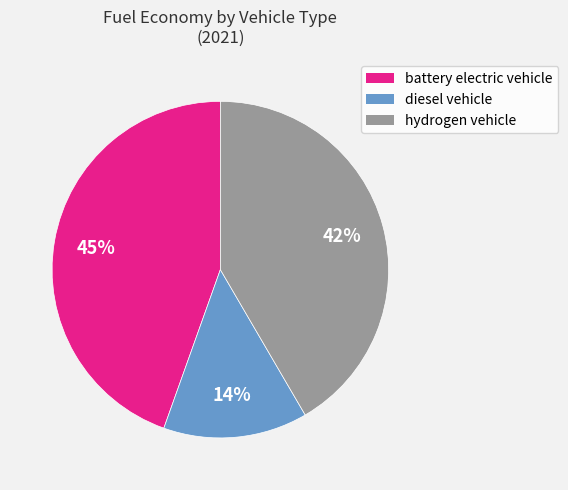

The hydrogen vehicle slice represents 27% of the pie. True or false?

False